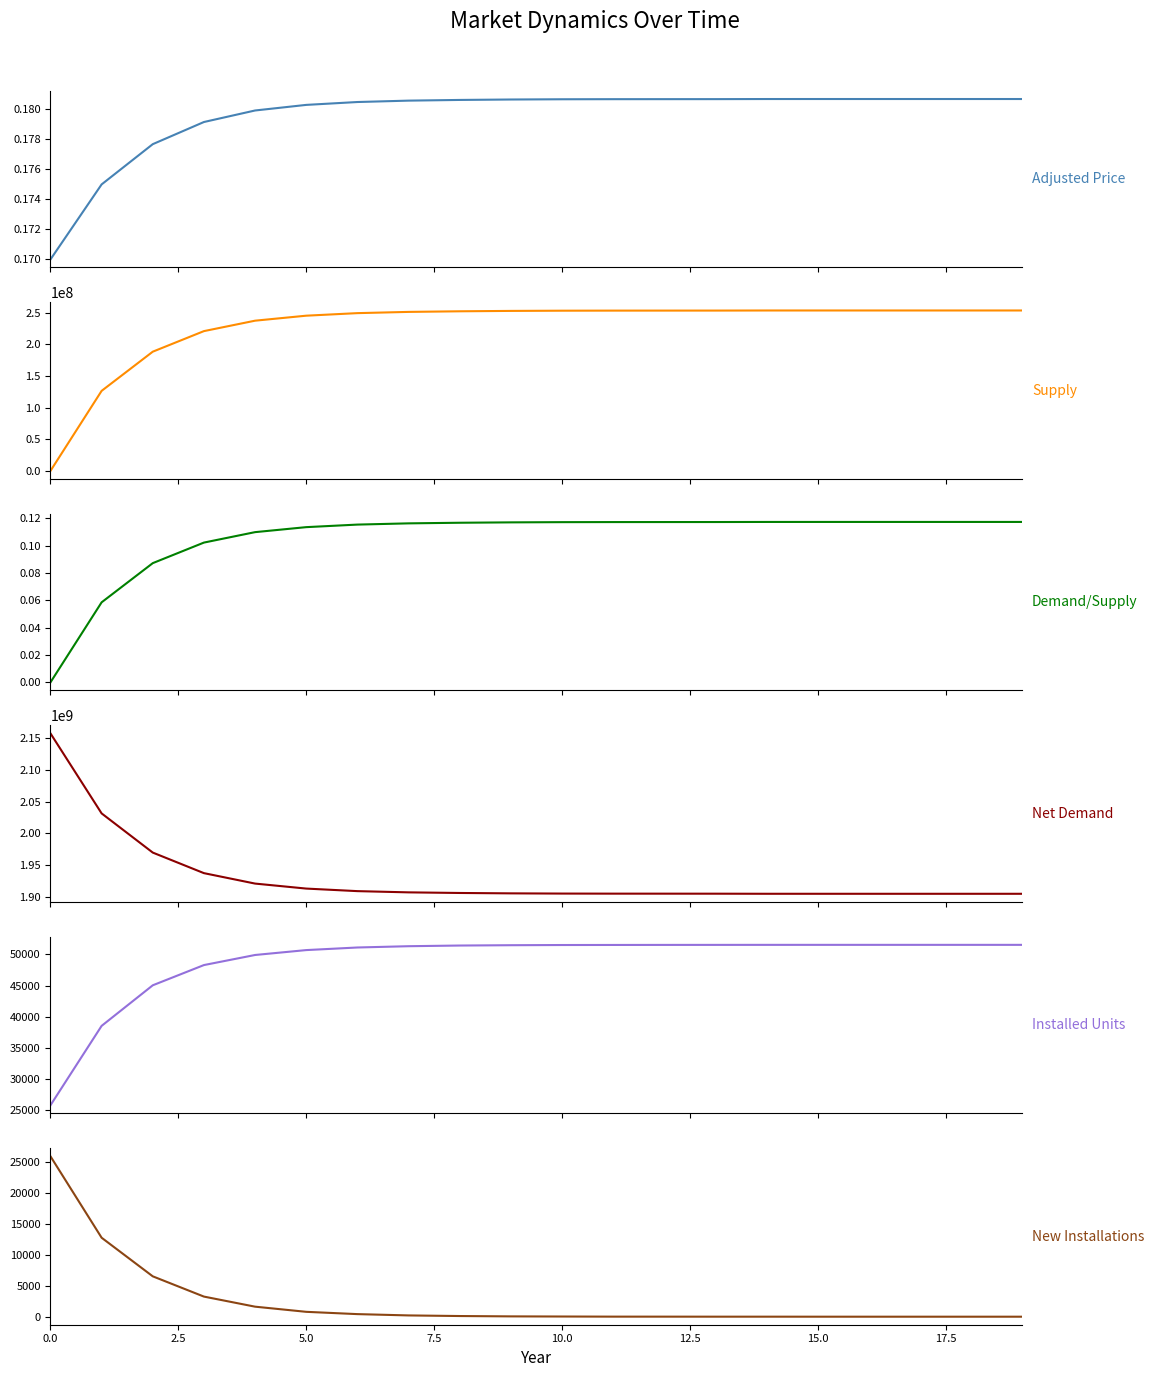

Reading left to right, list all the values displayed in this chart.

Adjusted Price: 0.2	0.2	0.2	0.2	0.2	0.2	0.2	0.2	0.2	0.2	0.2	0.2	0.2	0.2	0.2	0.2	0.2	0.2	0.2	0.2
Supply: 0.0	126371020.5	188251711.6	220725448.4	237210135.3	245102491.2	249132610.7	251080825.0	252046455.3	252651493.5	252987180.4	253108380.8	253141442.7	253174795.5	253312246.5	253325552.3	253329116.4	253329116.4	253329116.4	253329116.4
Demand/Supply: 0.0	0.1	0.1	0.1	0.1	0.1	0.1	0.1	0.1	0.1	0.1	0.1	0.1	0.1	0.1	0.1	0.1	0.1	0.1	0.1
Net Demand: 2158026169.7	2031655149.2	1969774458.1	1937300721.3	1920816034.4	1912923678.4	1908893558.9	1906945344.7	1905979714.4	1905374676.1	1905038989.2	1904917788.8	1904884727.0	1904851374.2	1904713923.1	1904700617.4	1904697053.3	1904697053.3	1904697053.3	1904697053.3
Installed Units: 25837.0	38558.0	45061.0	48301.0	49917.0	50702.0	51118.0	51324.0	51432.0	51484.0	51514.0	51524.0	51532.0	51536.0	51540.0	51541.0	51541.0	51541.0	51541.0	51541.0
New Installations: 25837.0	12721.0	6503.0	3240.0	1616.0	785.0	416.0	206.0	108.0	52.0	30.0	10.0	8.0	4.0	4.0	1.0	0.0	0.0	0.0	0.0